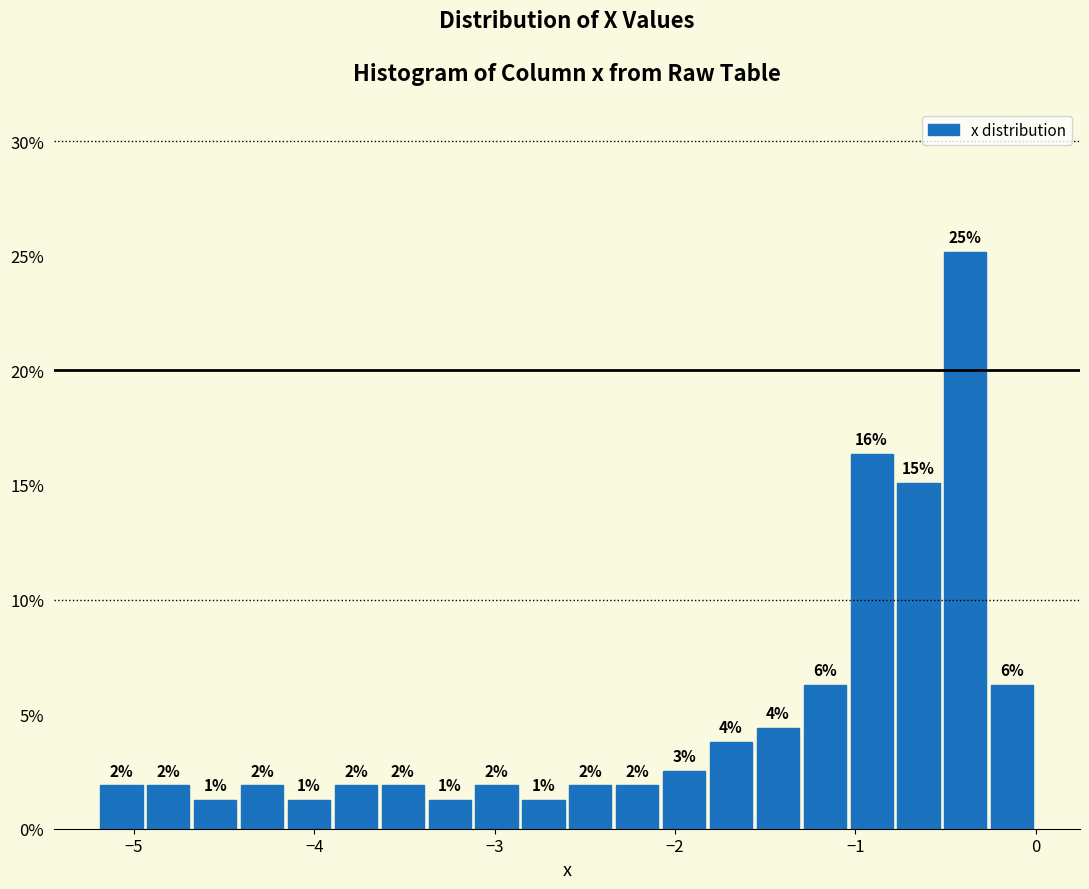

Read against the x-axis, roughly where is the centre of the tallest bar?

-0.4